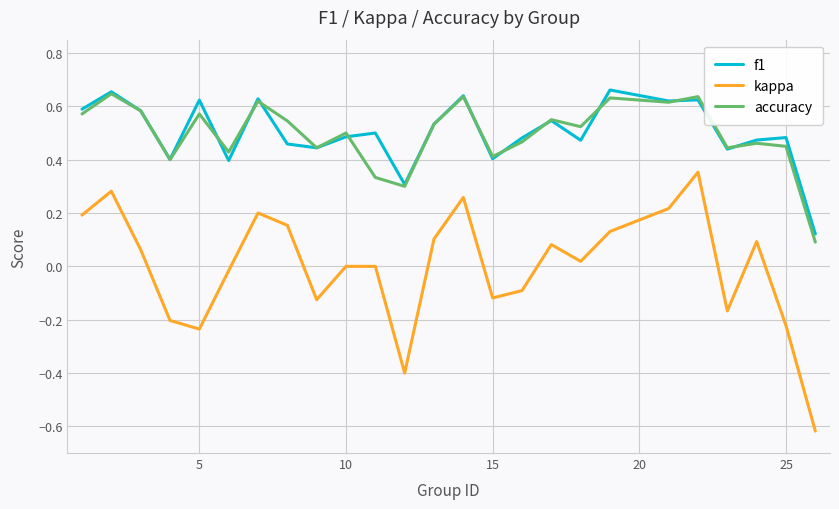

True or false: kappa and accuracy cross at least once.

False